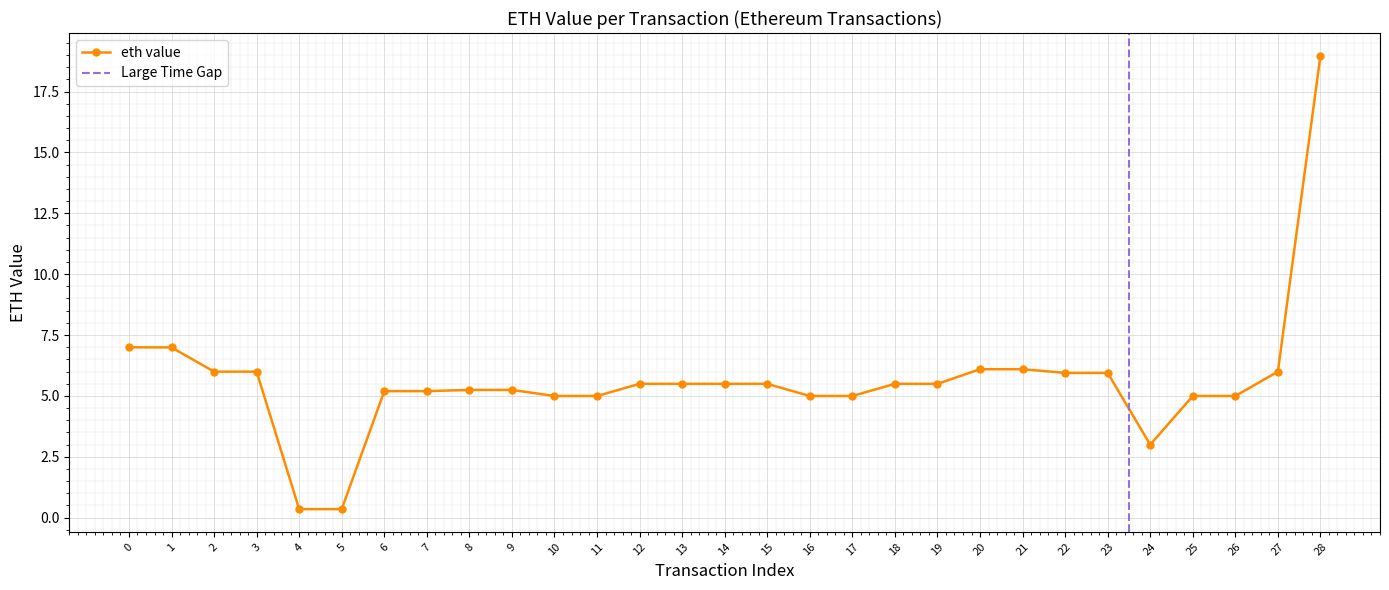

What is the minimum value shown in the chart?

0.3